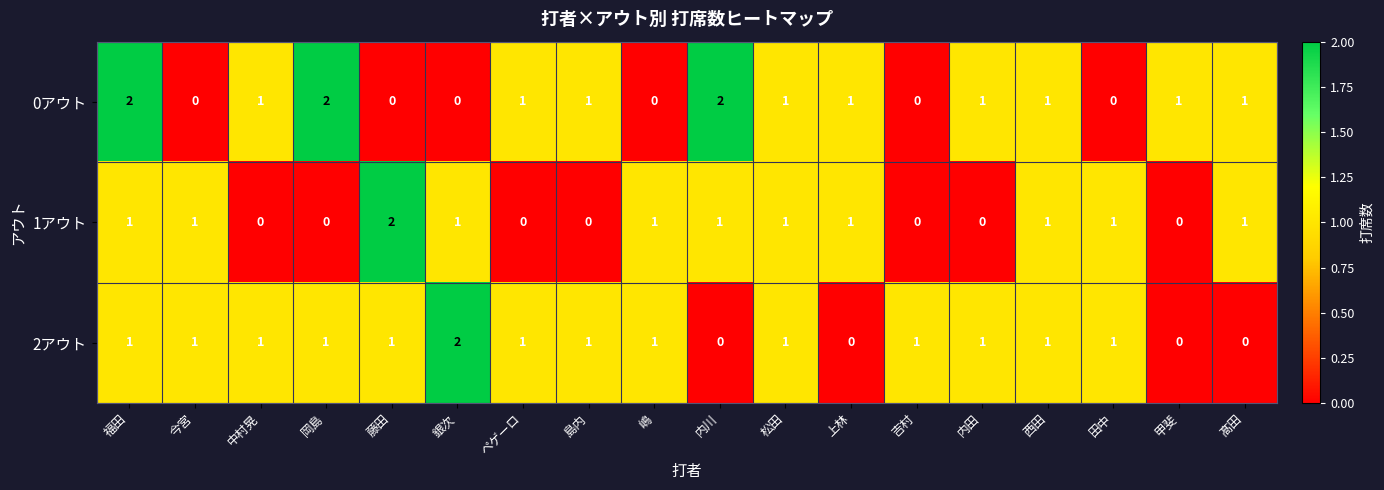

What is the sum of all 0アウト values?

15